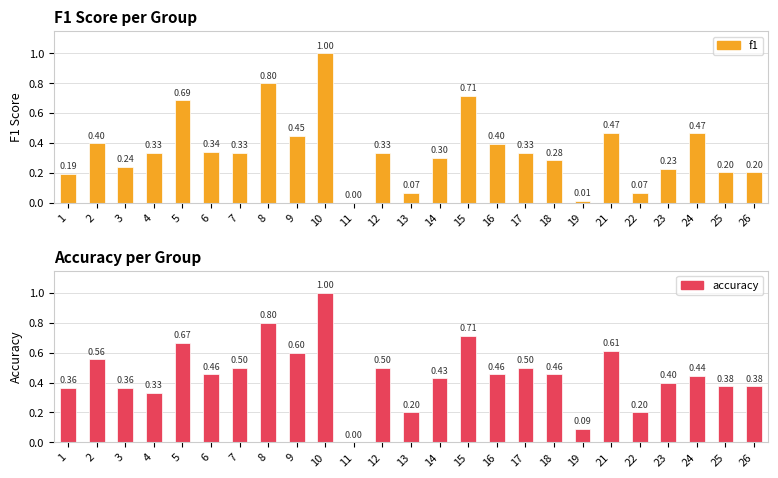

Reading left to right, list all the values displayed in this chart.

f1: 1=0.2	2=0.4	3=0.2	4=0.3	5=0.7	6=0.3	7=0.3	8=0.8	9=0.5	10=1.0	11=0.0	12=0.3	13=0.1	14=0.3	15=0.7	16=0.4	17=0.3	18=0.3	19=0.0	21=0.5	22=0.1	23=0.2	24=0.5	25=0.2	26=0.2
accuracy: 1=0.4	2=0.6	3=0.4	4=0.3	5=0.7	6=0.5	7=0.5	8=0.8	9=0.6	10=1.0	11=0.0	12=0.5	13=0.2	14=0.4	15=0.7	16=0.5	17=0.5	18=0.5	19=0.1	21=0.6	22=0.2	23=0.4	24=0.4	25=0.4	26=0.4